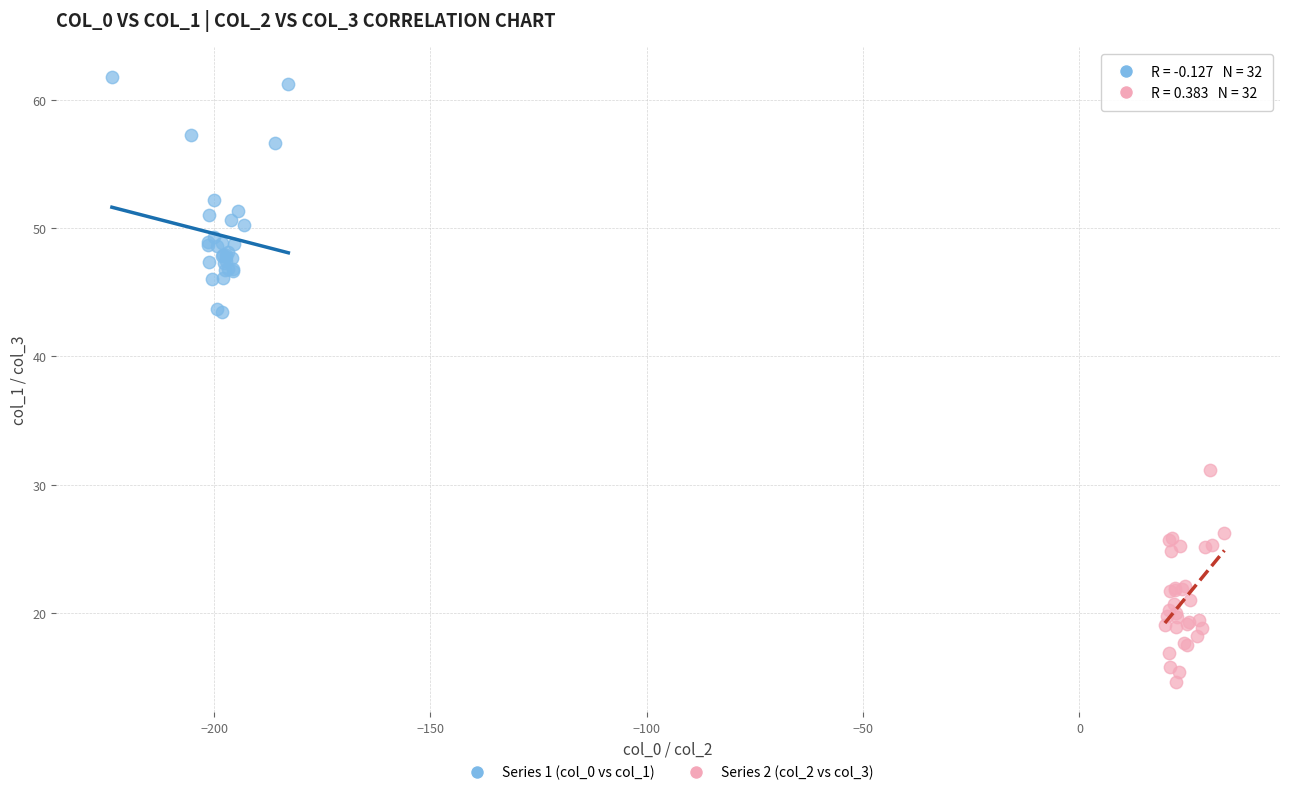

What are all the series names shown in the legend?

Series 1 (col_0 vs col_1), Series 2 (col_2 vs col_3)